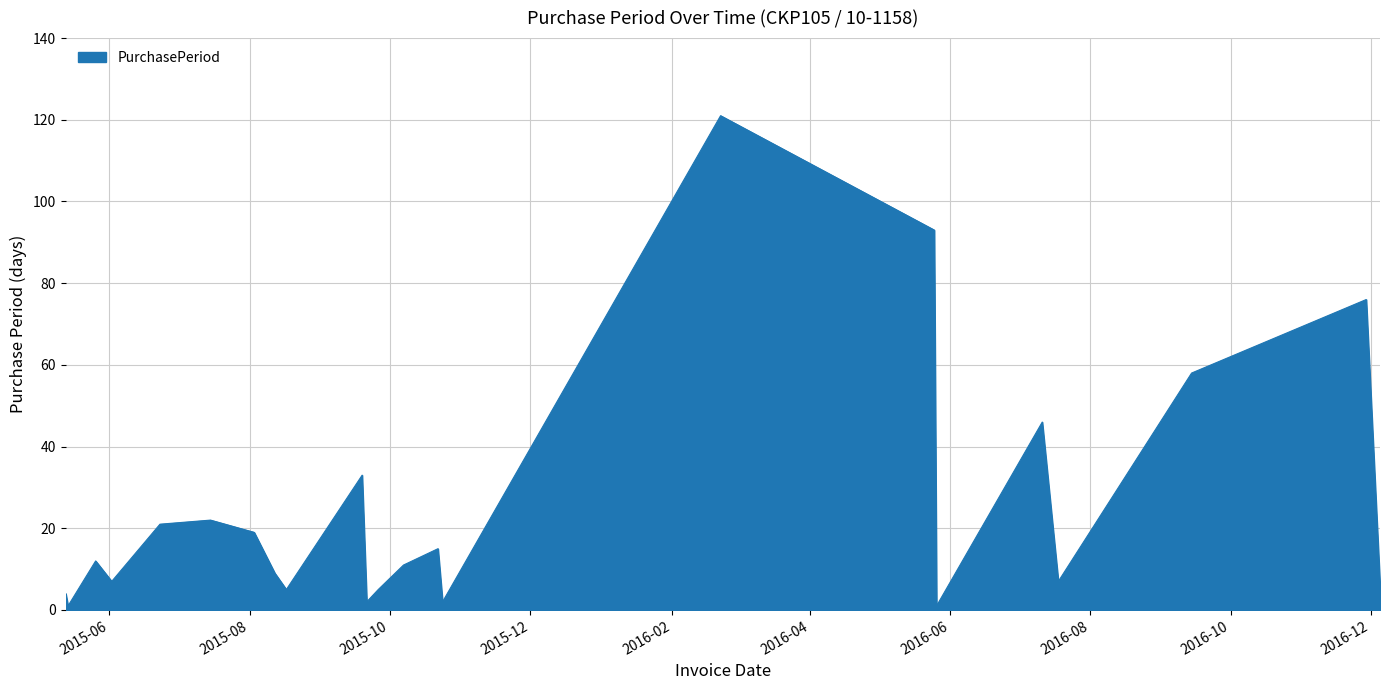

What is the maximum value shown in the chart?

121